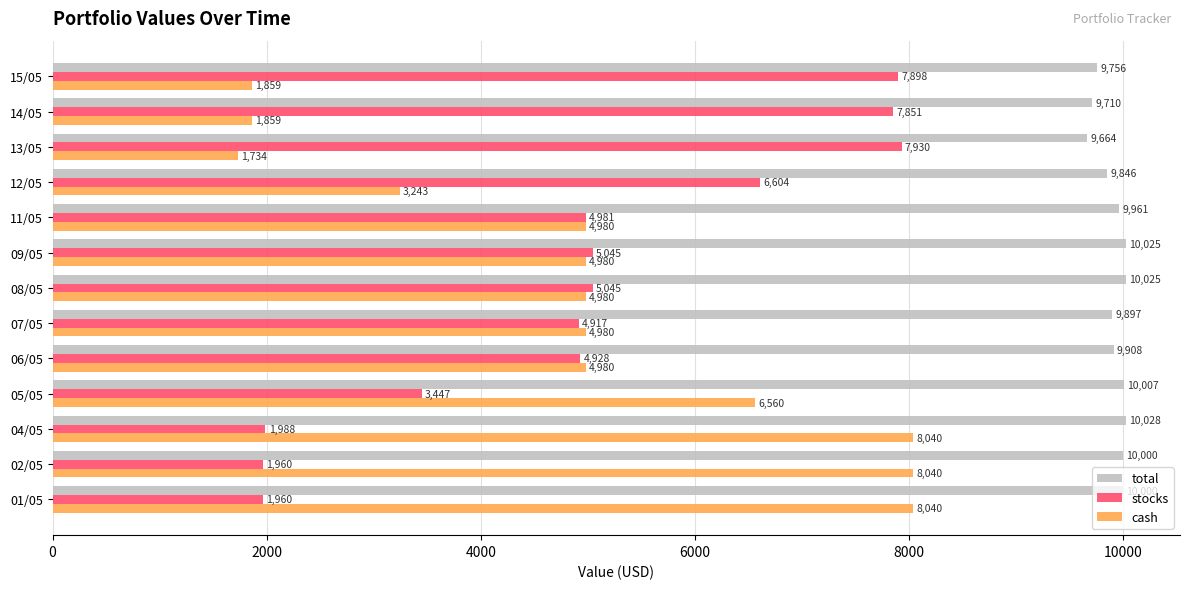

Between 02/05 and 08/05, which series saw the biggest shift?

stocks